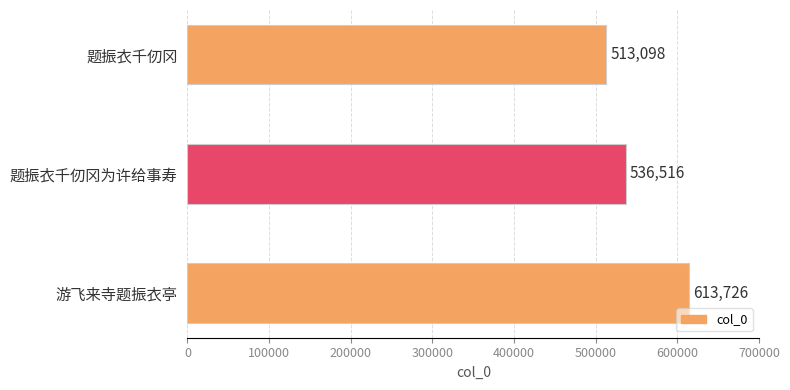

How many values are between 513098 and 613726?

3